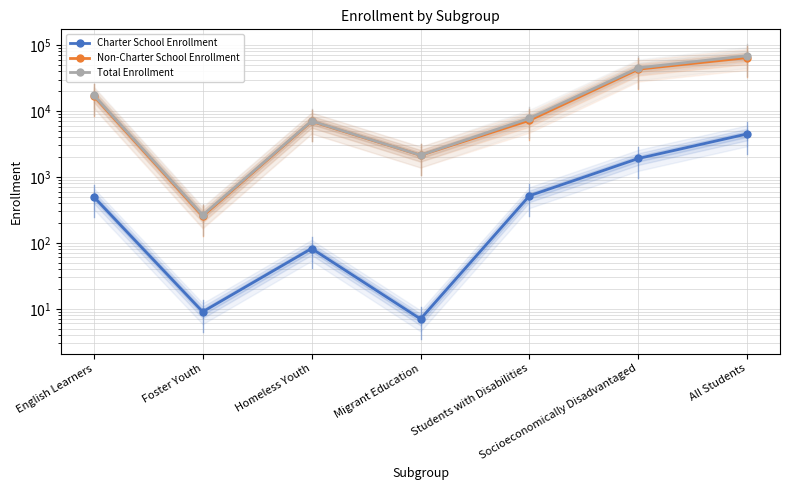

True or false: Total Enrollment and Non-Charter School Enrollment intersect in this chart.

False